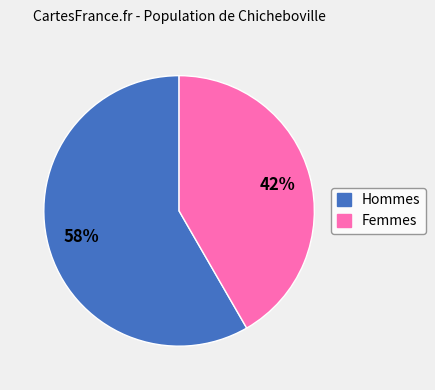

Is there any slice that represents more than half of the pie?

Yes